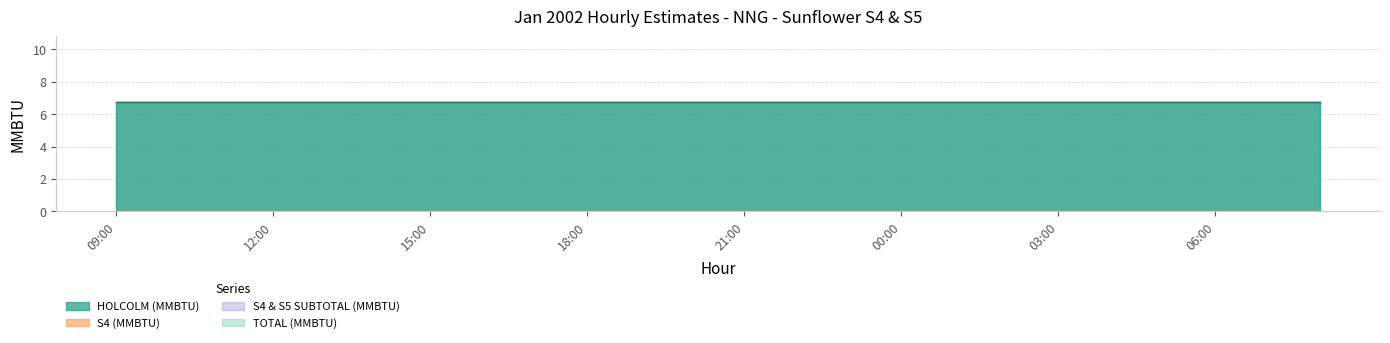

The value of S4 (MMBTU) at 14:00 is 0.0. True or false?

True